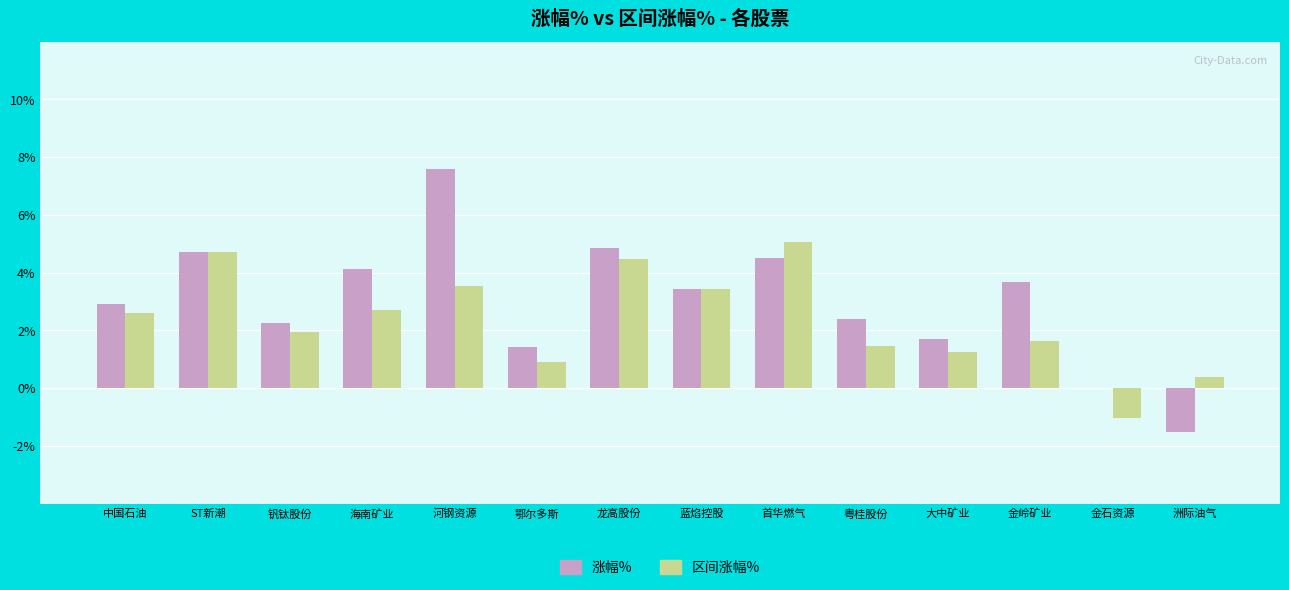

What is the maximum value shown in the chart?

7.6